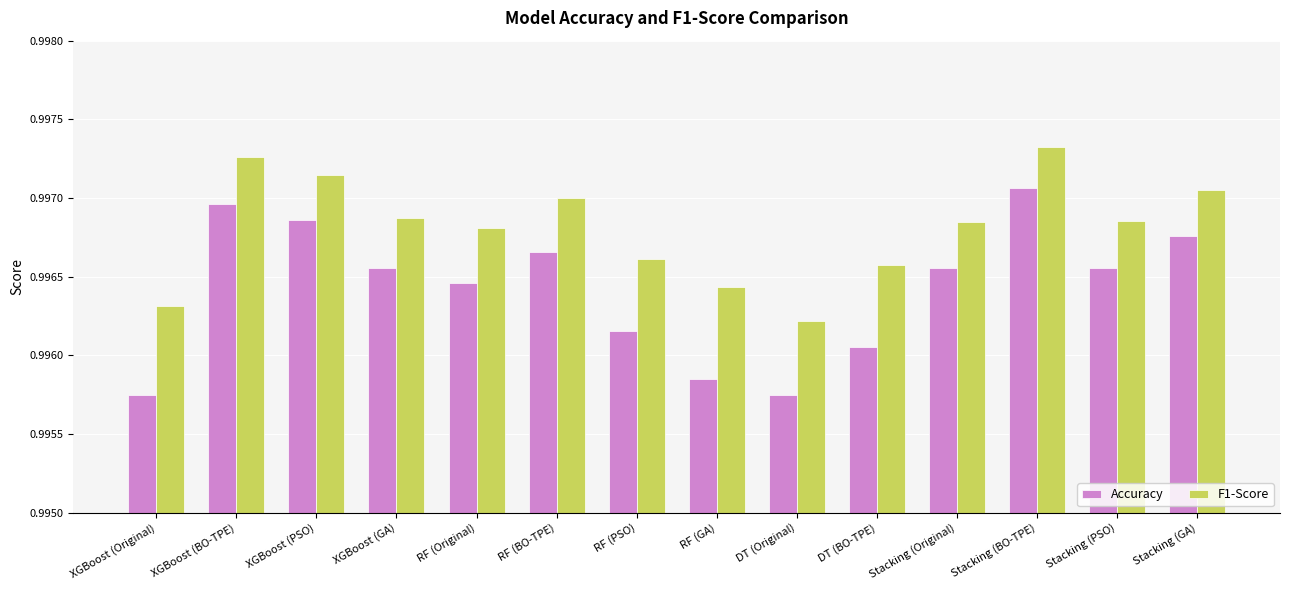

List the series in order of their overall mean, lowest first.

Accuracy, F1-Score